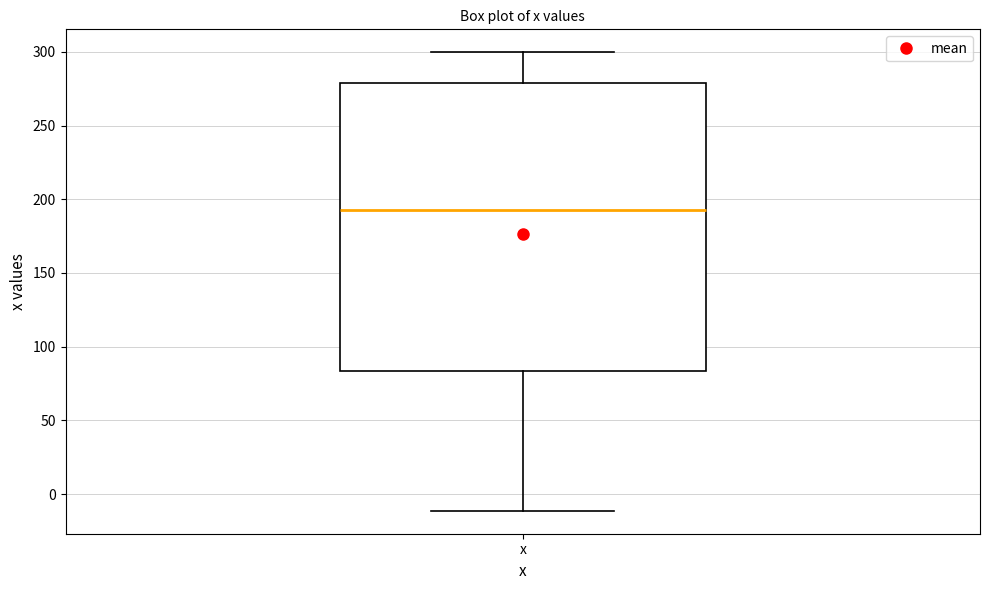

Where does the median line of the box for x sit on the y-axis? The values are not printed on the chart, so give them approximately, as read against the axis.

195